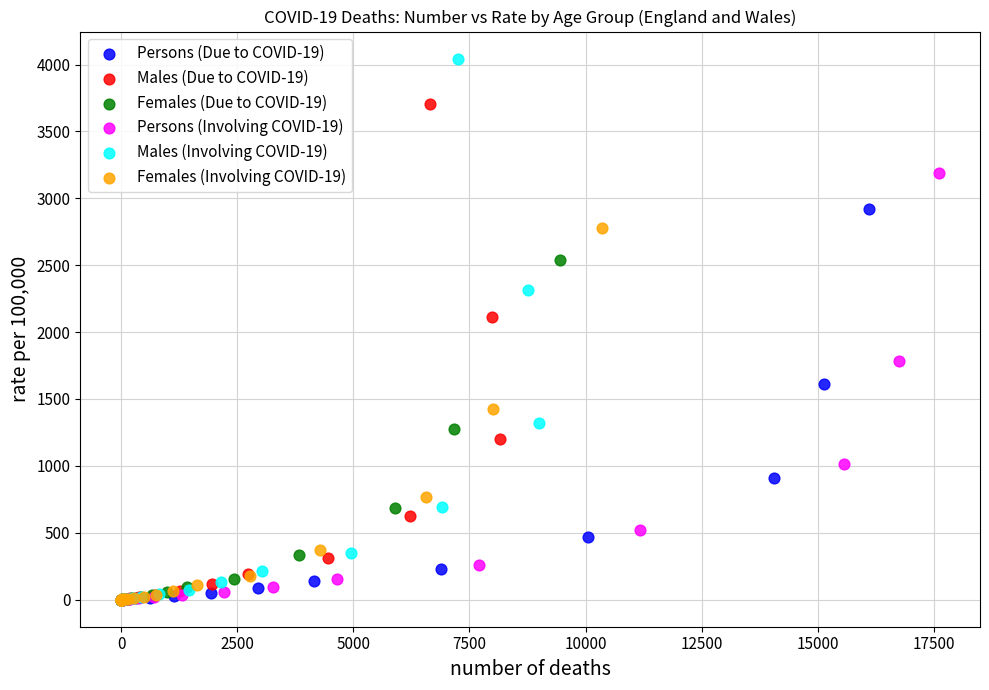

Which series has the widest spread of Y values?

Males (Involving COVID-19)